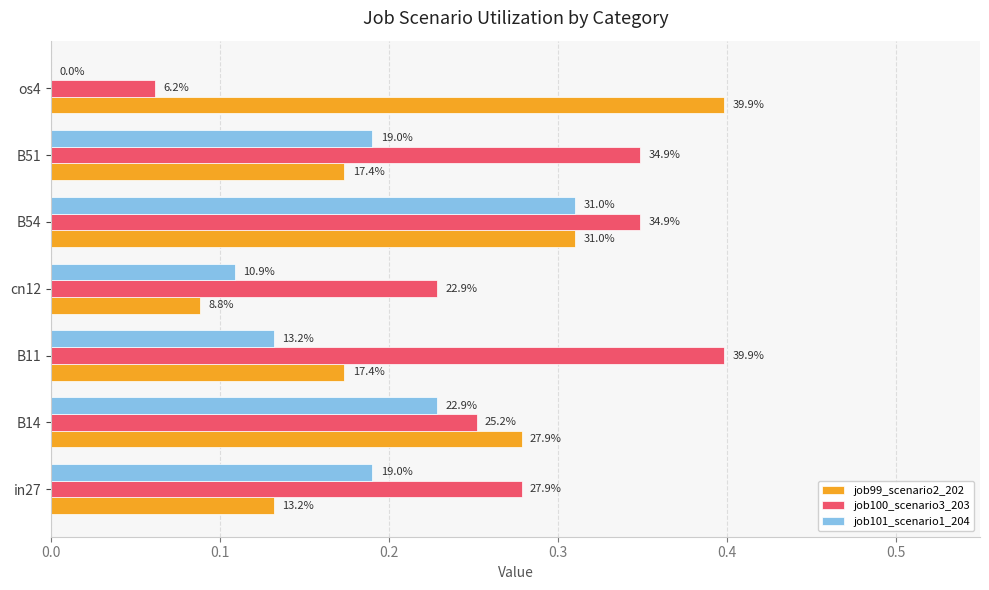

What are all the series names shown in the legend?

job99_scenario2_202, job100_scenario3_203, job101_scenario1_204